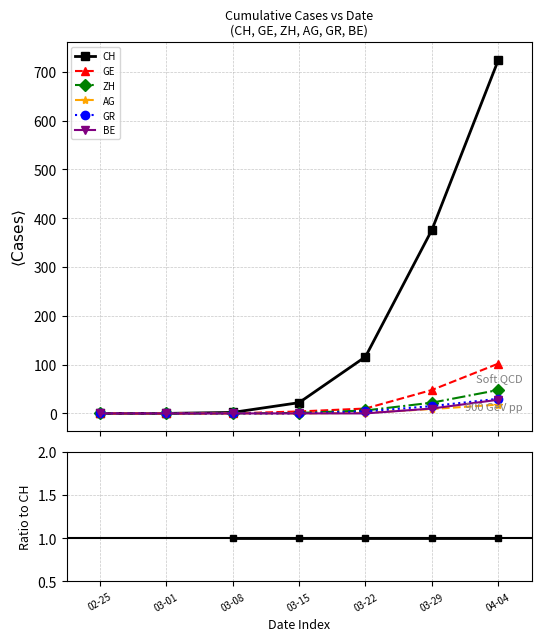

Which category has the lowest value in the GE series?

02-25